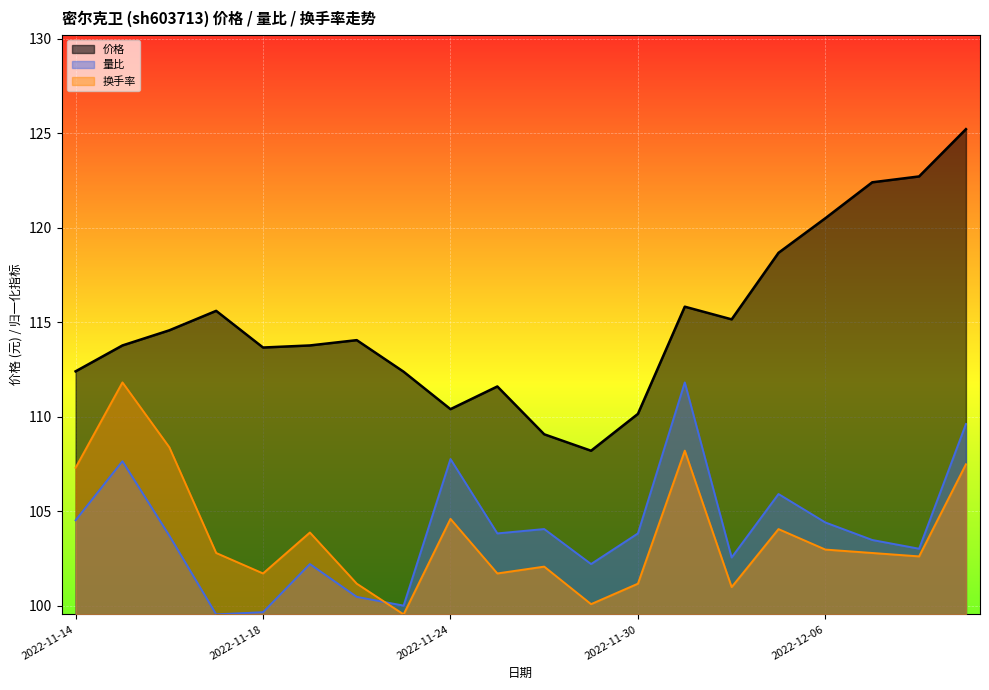

What is the total value across all series at 2022-11-28?

315.2